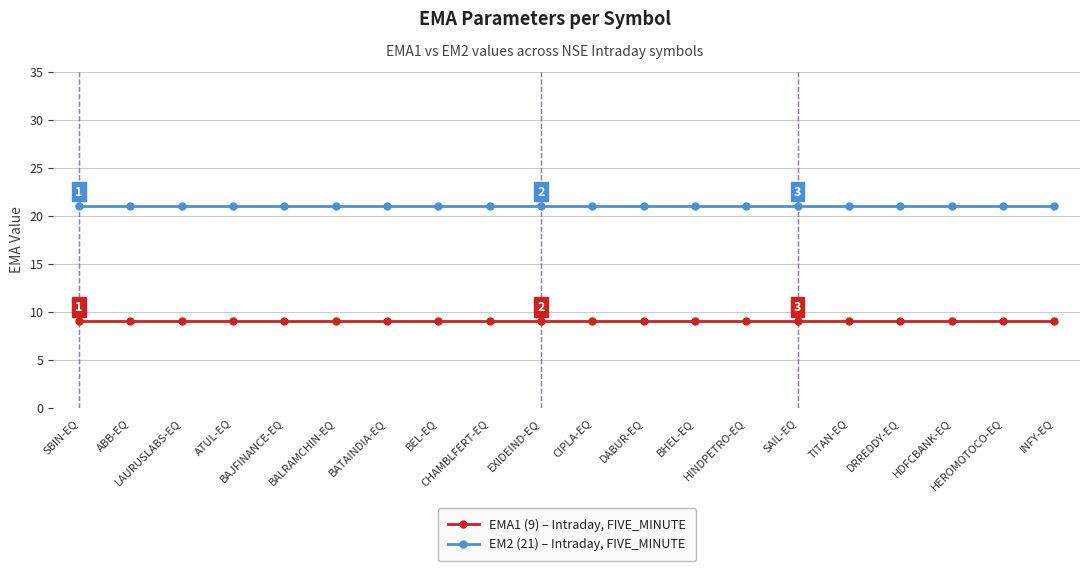

What is the highest value of the EM2 (21) – Intraday, FIVE_MINUTE series?

21